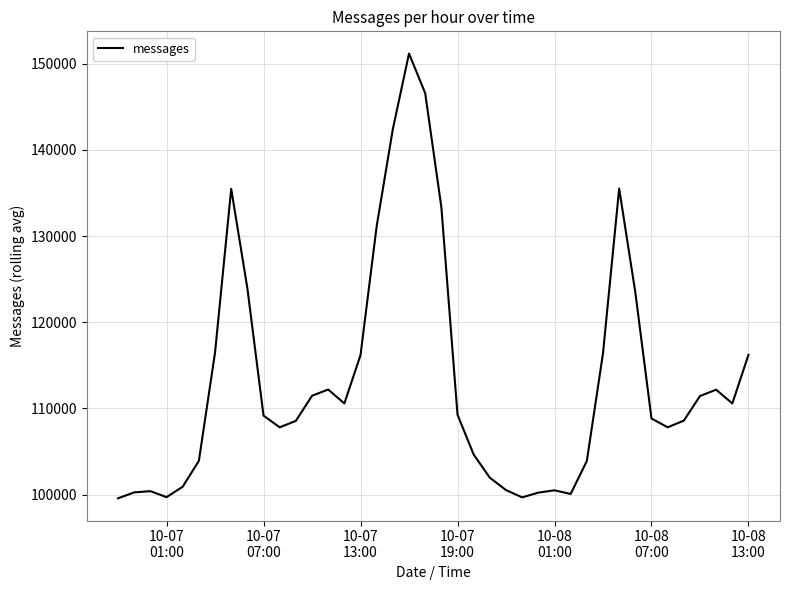

What is the difference between the maximum and minimum values?

51580.1